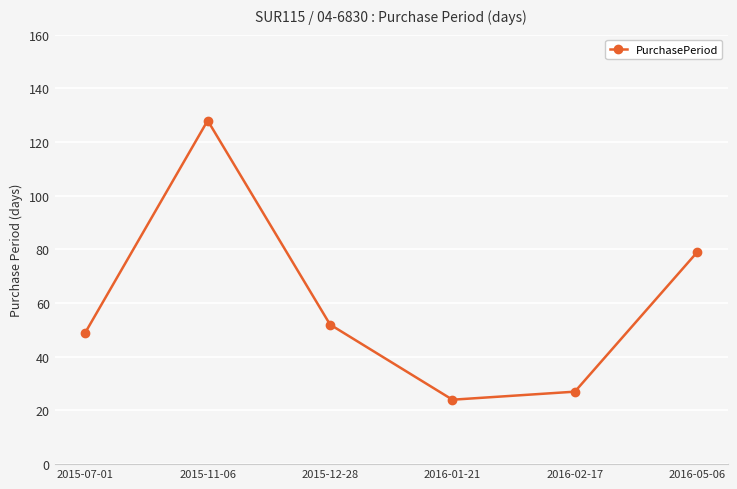

The chart shows a value of 24 at 2016-01-21. True or false?

True